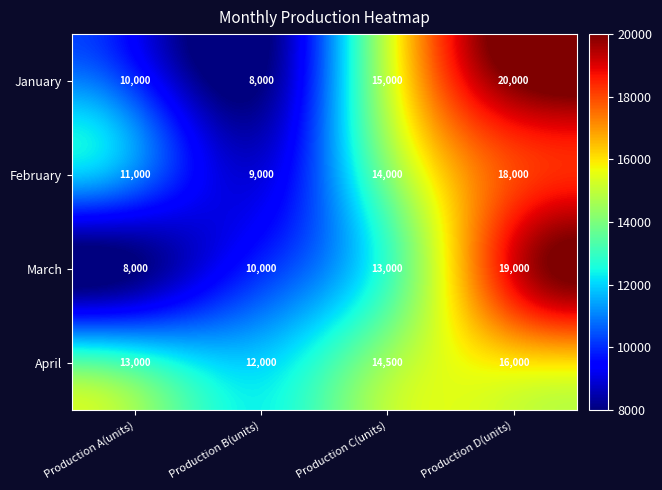

The value of March at Production B(units) is 4074. True or false?

False